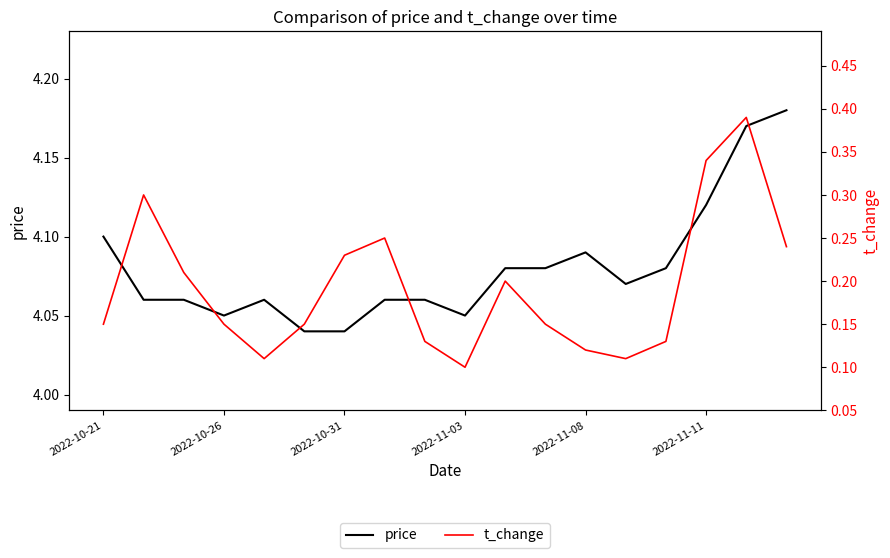

Rank the series by their average value, from highest to lowest.

price, t_change